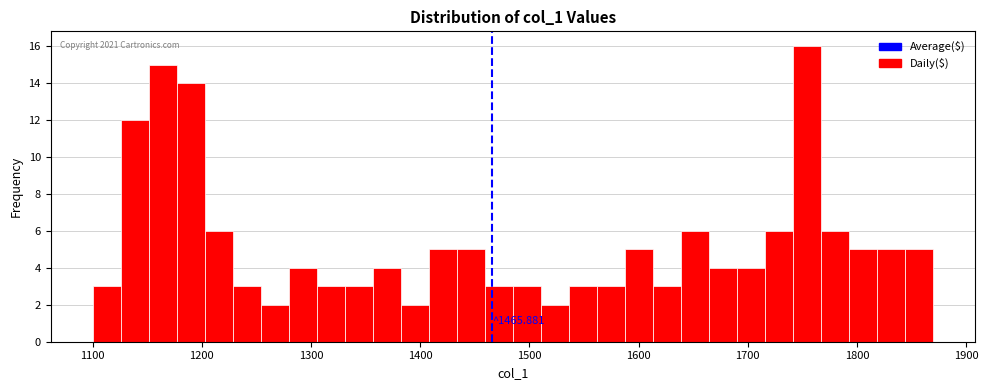

Around what value on the x-axis is the tallest bar? Give the approximate position of its centre, as read against the axis.

1750